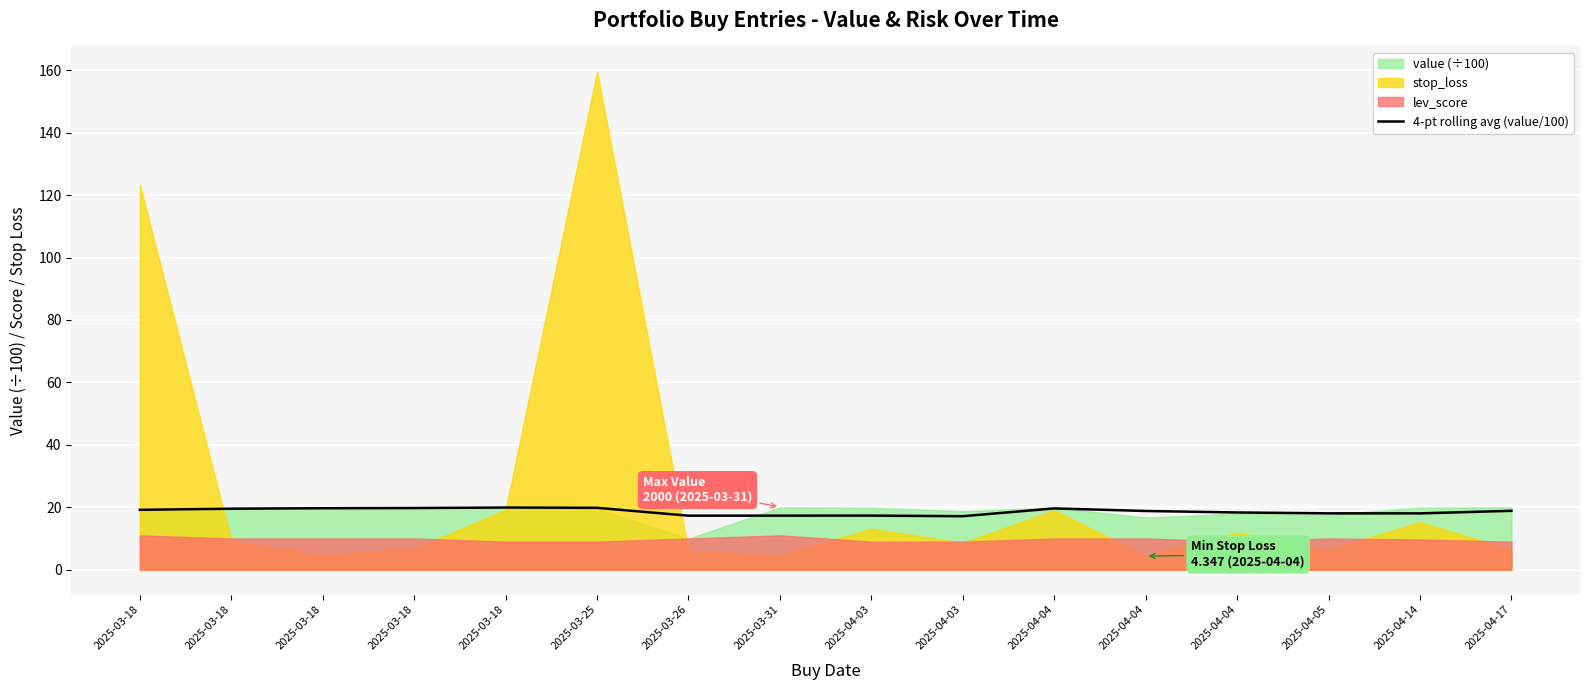

True or false: the data shows 5.3 at 2025-03-18.

False